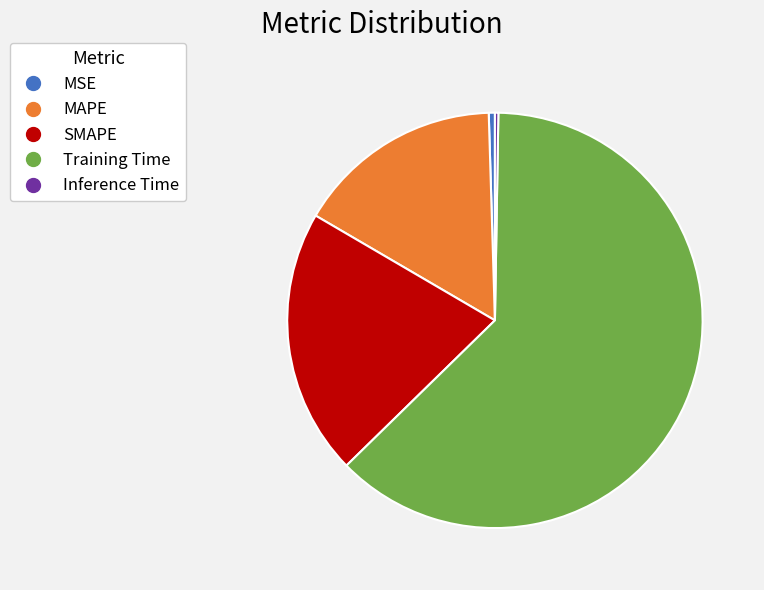

Is there a majority slice in this chart?

Yes